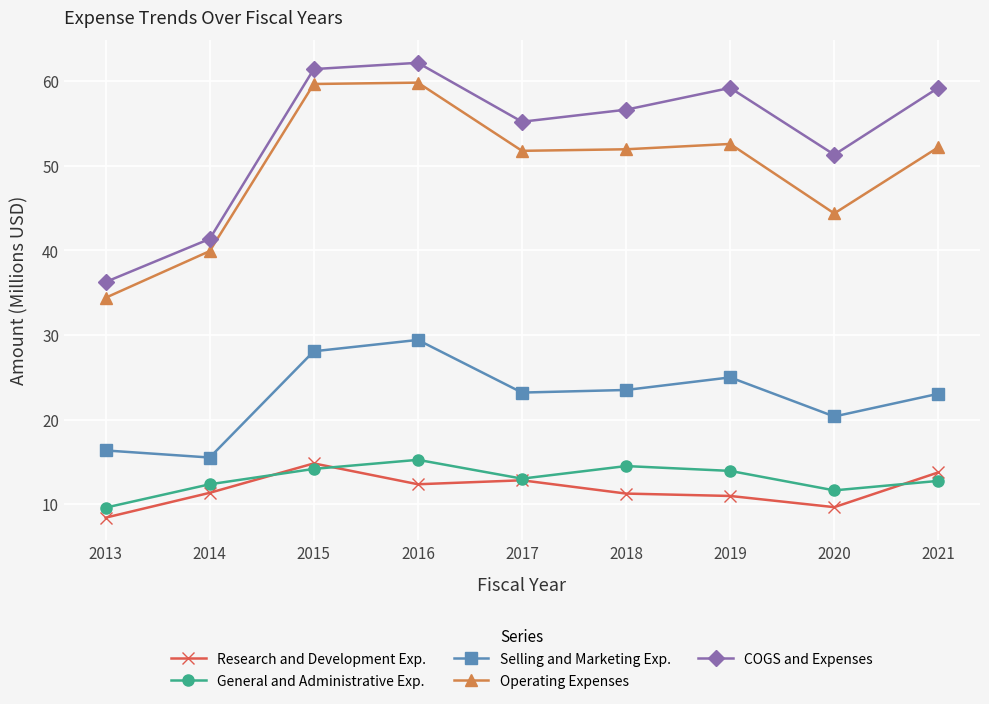

What is the value of the Selling and Marketing Exp. point at the 3rd from the left?

28.1